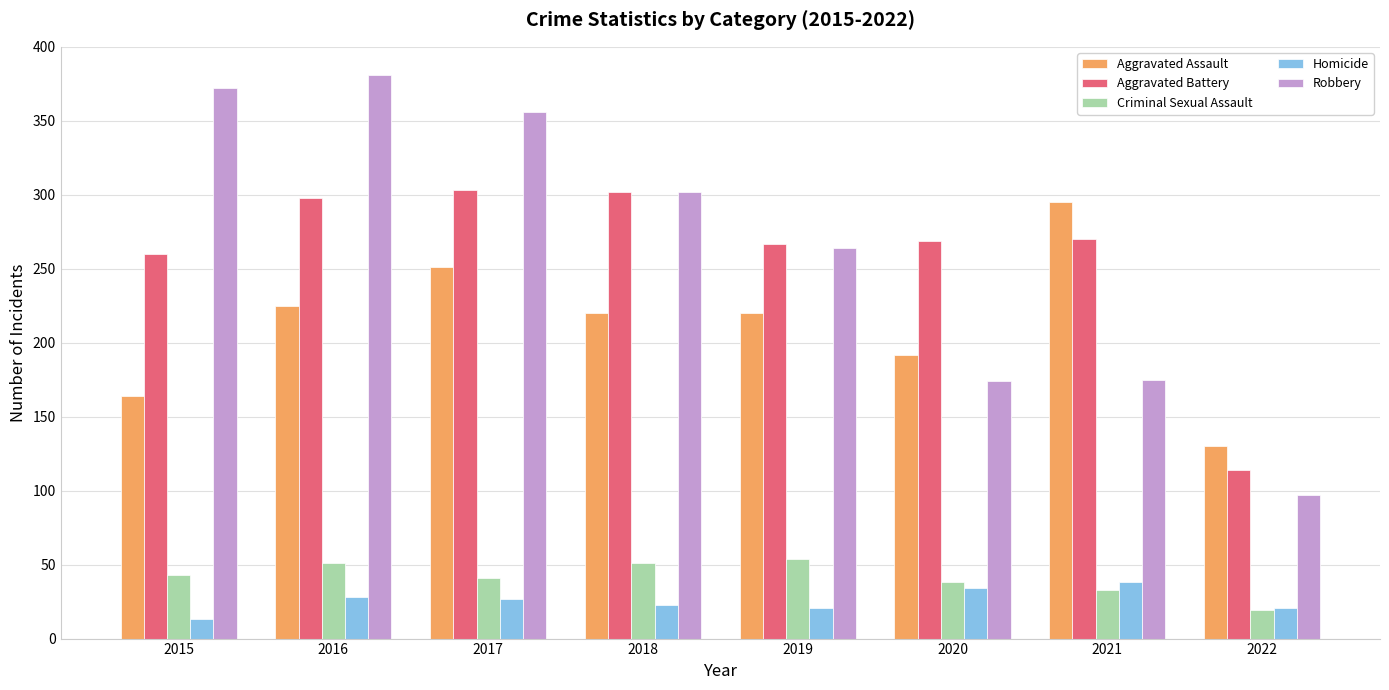

Which label corresponds to the smallest value in the chart?

2015